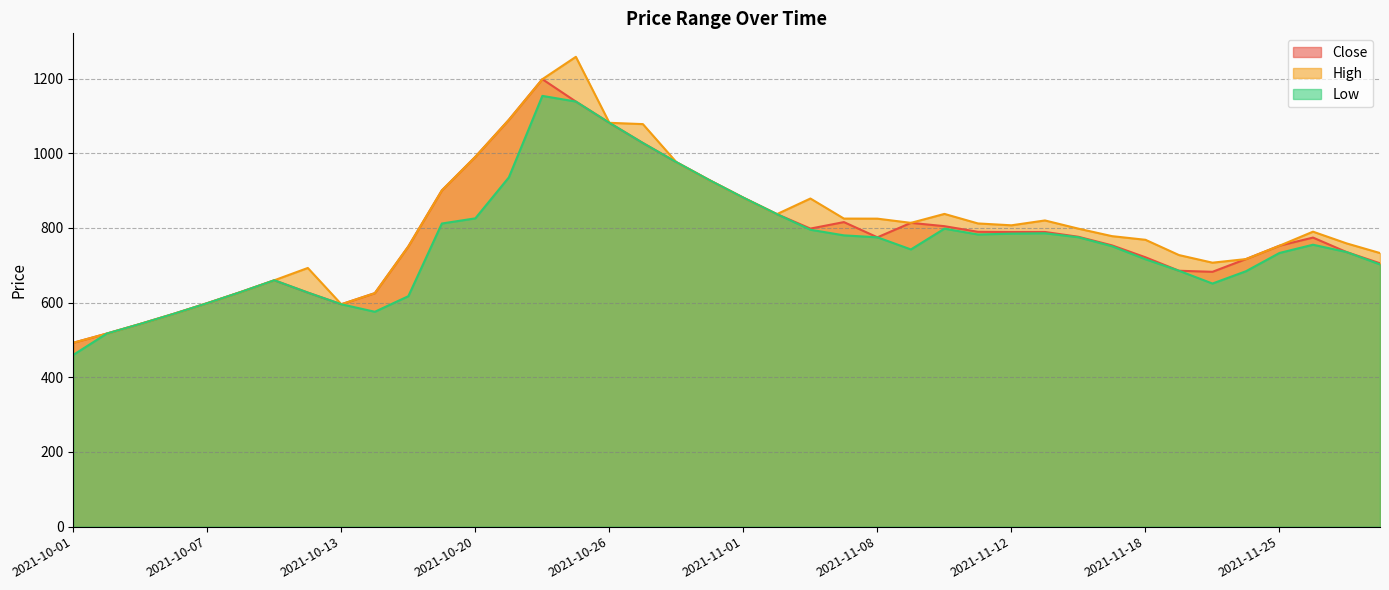

Reading left to right, extract all data points from this chart.

Close: 492.4	517.0	542.9	570.0	598.5	628.4	659.8	626.9	595.5	625.3	750.4	900.4	990.4	1089.4	1198.3	1138.4	1081.5	1027.5	976.1	927.3	881.0	837.0	798.2	815.6	774.9	813.5	804.6	789.6	789.0	789.1	776.2	753.3	721.4	685.3	682.5	716.5	752.4	774.1	735.5	705.2
High: 492.4	517.0	542.9	570.0	598.5	628.4	659.8	692.8	595.5	625.3	750.4	900.4	990.4	1089.4	1198.3	1258.2	1081.5	1078.0	976.1	927.3	881.0	837.0	878.8	825.0	824.8	813.5	837.5	812.0	807.0	820.0	798.0	778.0	768.2	727.3	706.9	716.5	752.4	790.0	758.6	732.7
Low: 460.0	517.0	542.9	570.0	598.5	628.4	659.8	626.9	595.5	575.5	617.1	811.8	825.6	935.4	1153.6	1138.4	1081.5	1027.5	976.1	927.3	881.0	837.0	795.1	780.0	774.9	742.4	798.0	782.4	784.6	785.7	775.0	751.0	716.1	685.3	651.0	684.0	733.0	755.0	735.5	702.3